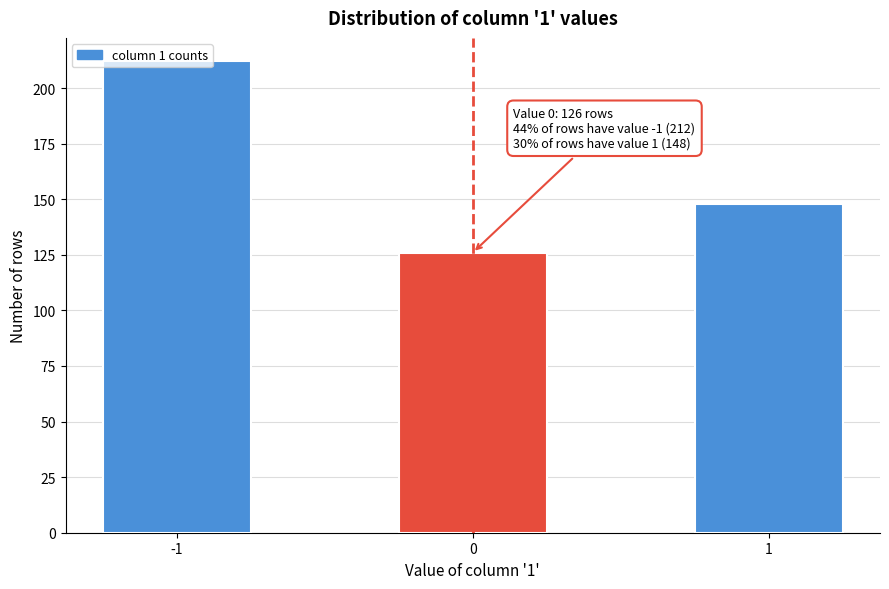

What is the approximate value at 0?

126